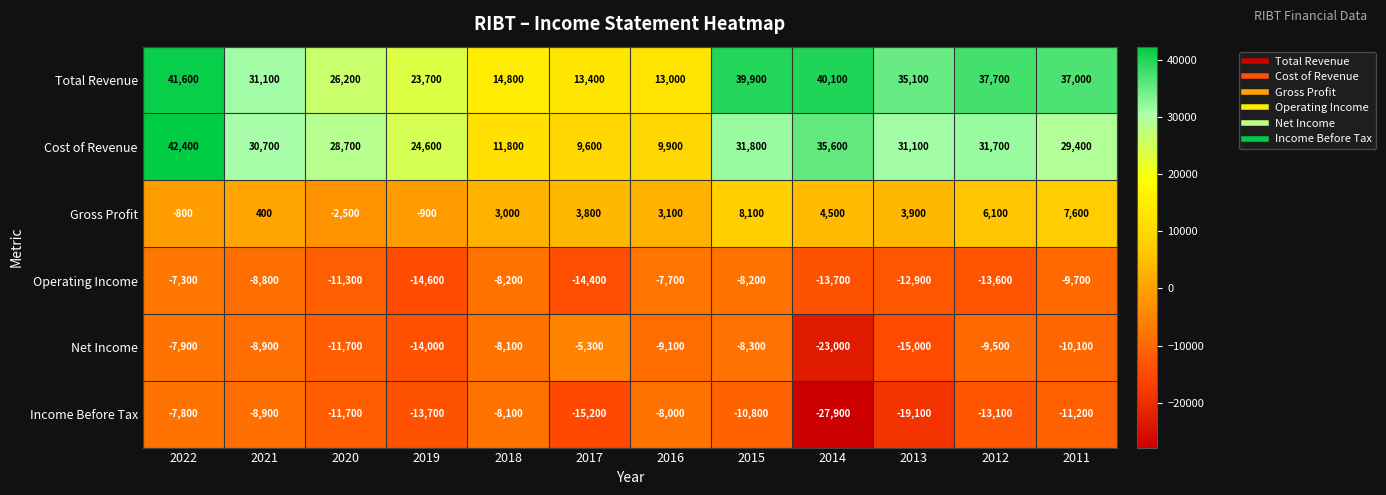

The Net Income series shows -8300 at 2015. True or false?

True